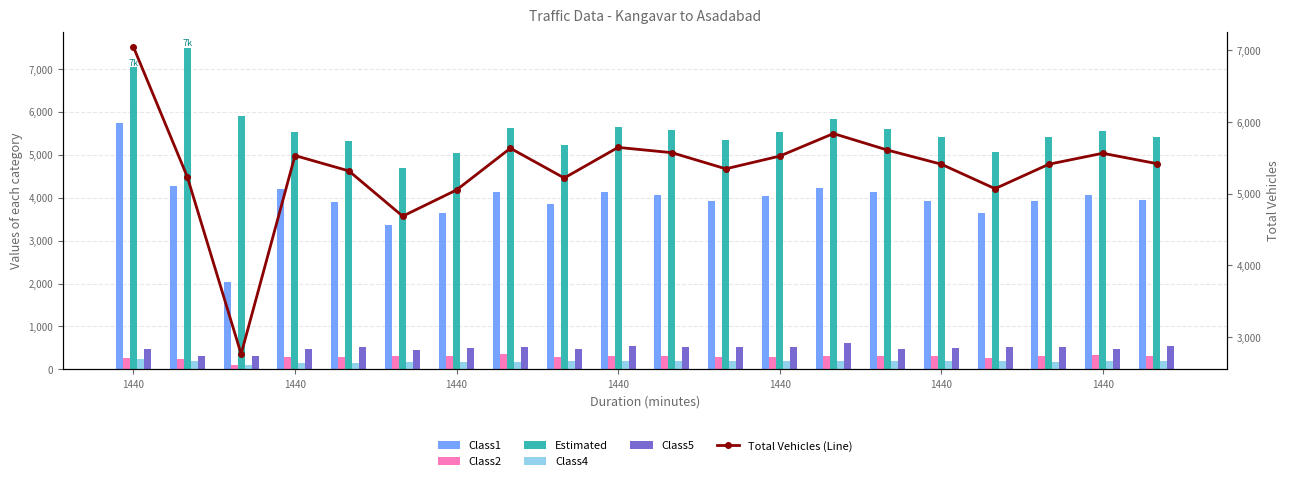

What is the maximum value shown in the chart?

7498